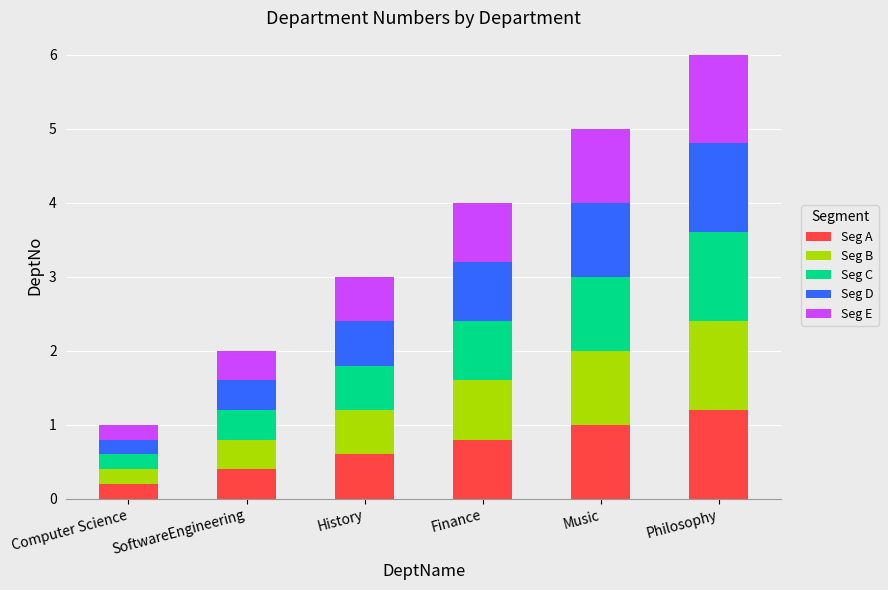

True or false: Seg A has a value of 0.2 at Computer Science.

True